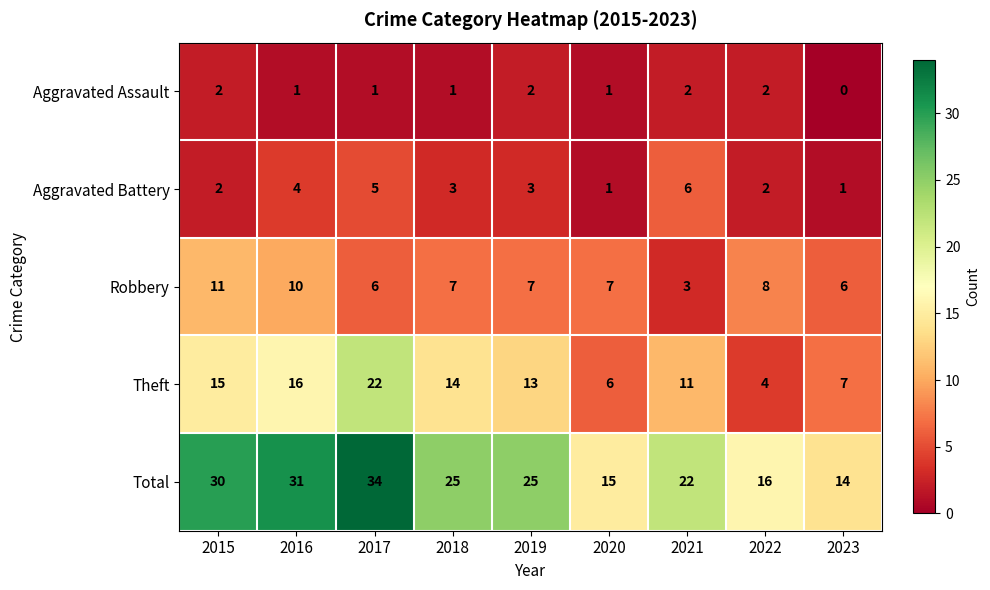

At which category is the sum across all series the highest?

2017